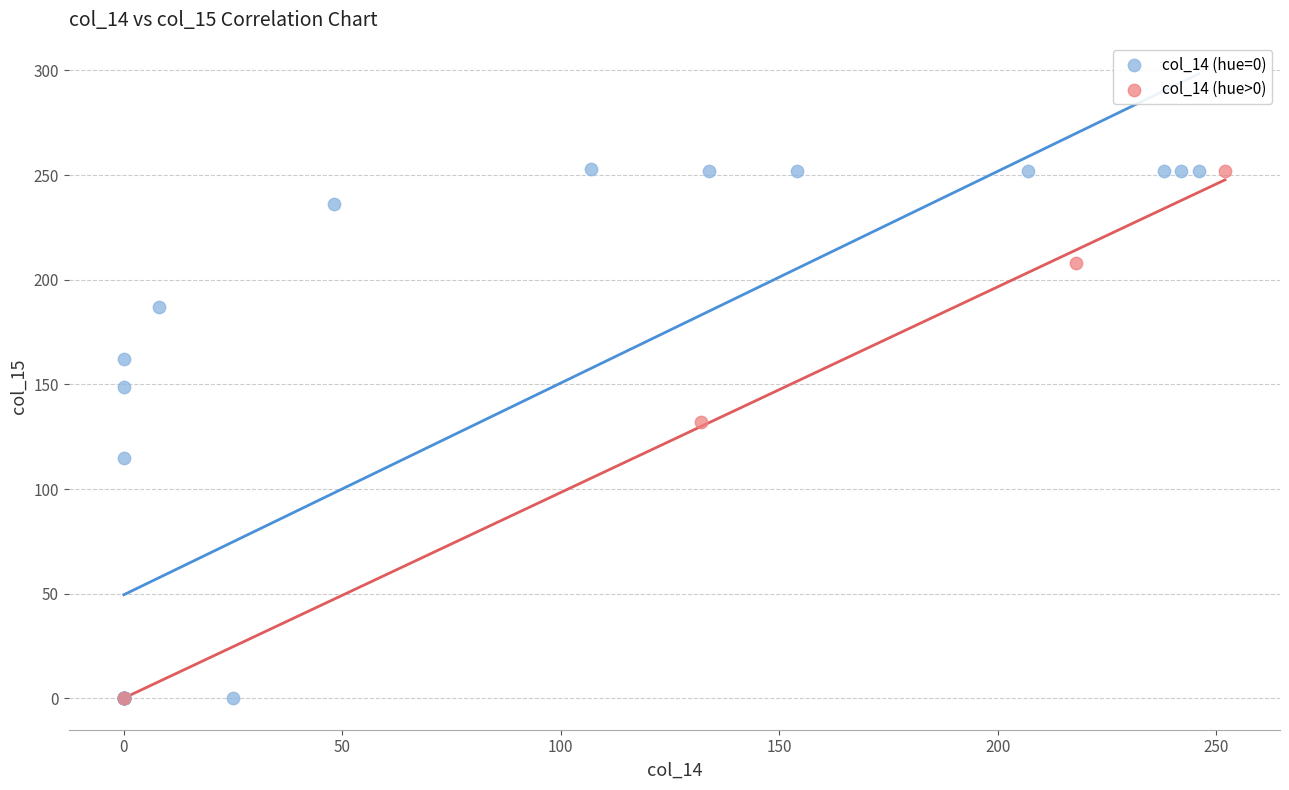

Which series has the largest Y range (max minus min)?

col_14 (hue=0)